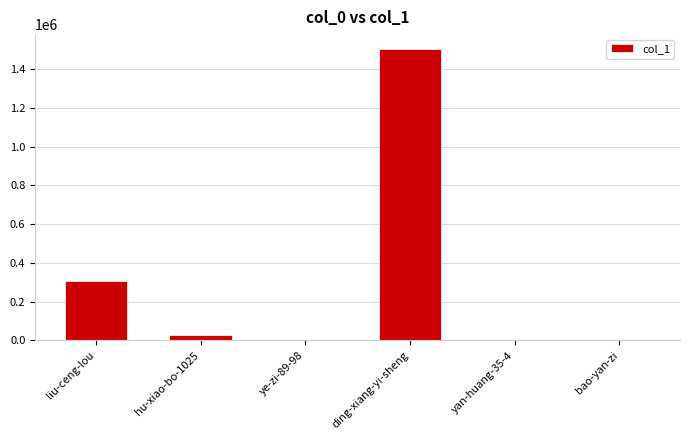

Where is the data nearest to the value 752275?

liu-ceng-lou